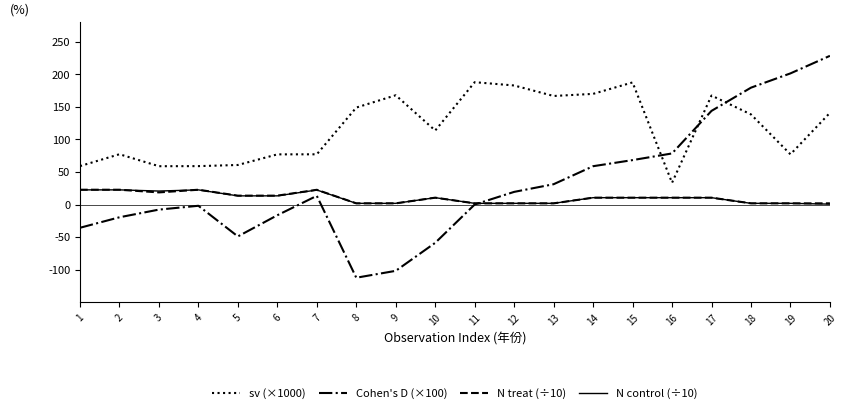

How many lines are shown in the chart?

4